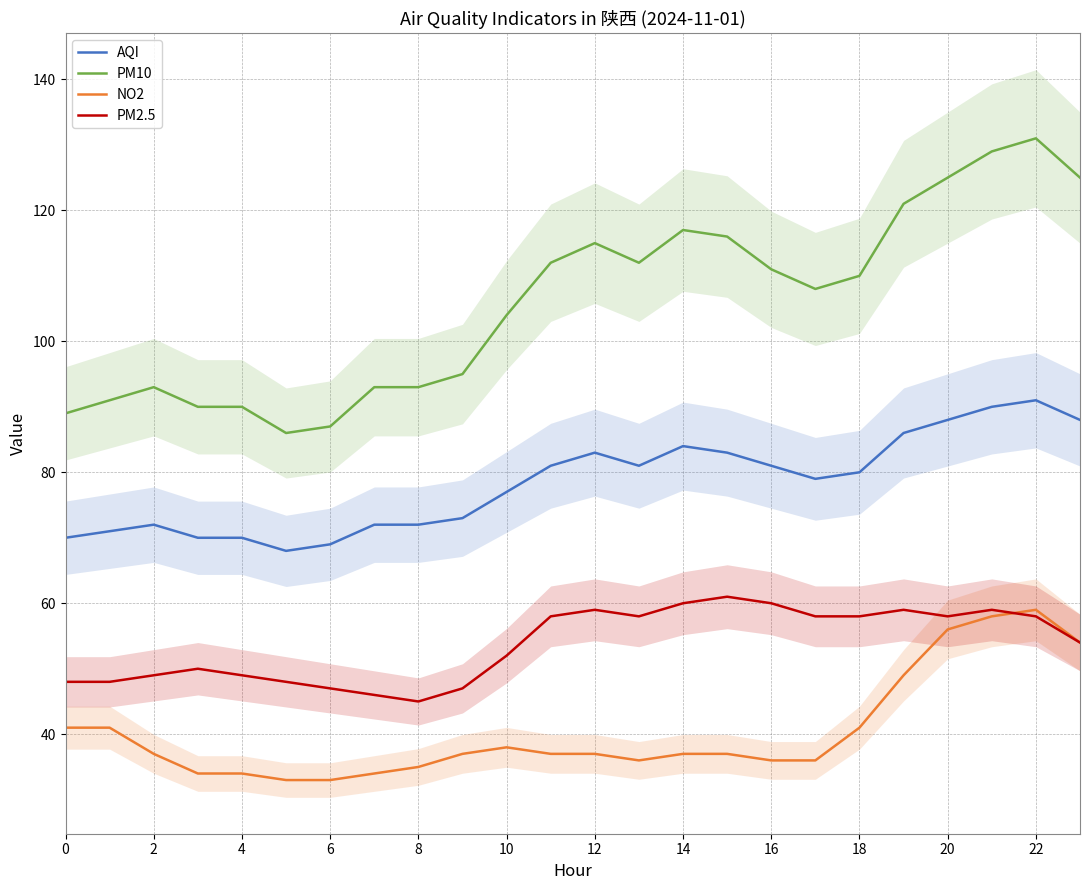

How many data points in PM2.5 are above 58?

6